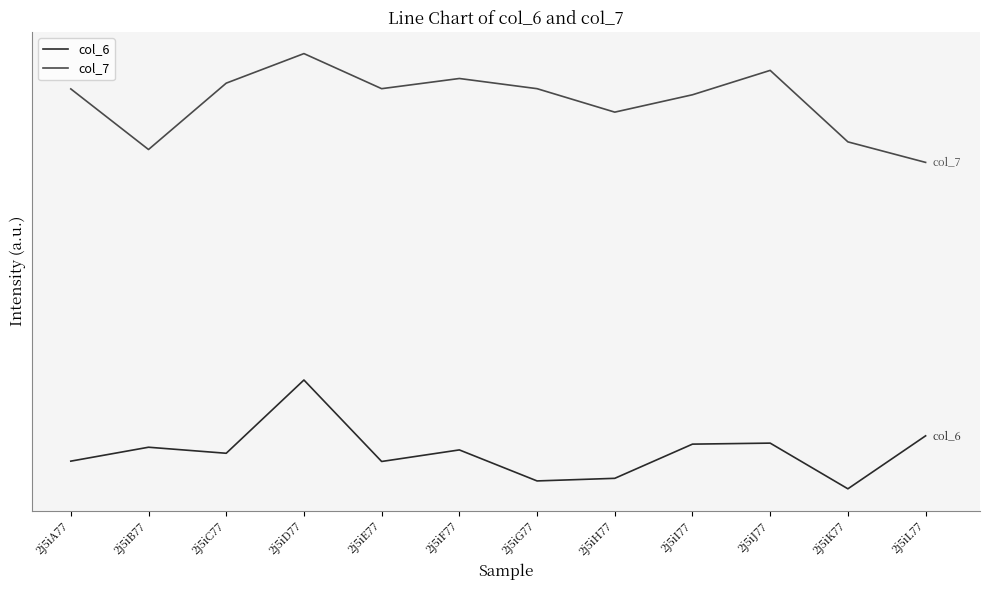

What is the average value of the col_7 series?

3.6